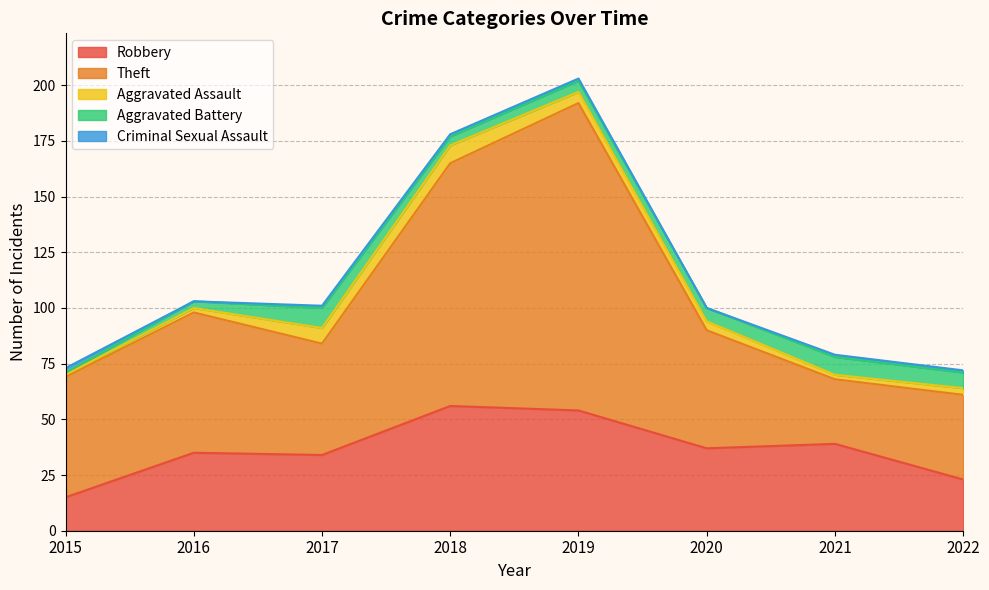

The Aggravated Battery series shows 9 at 2017. True or false?

True